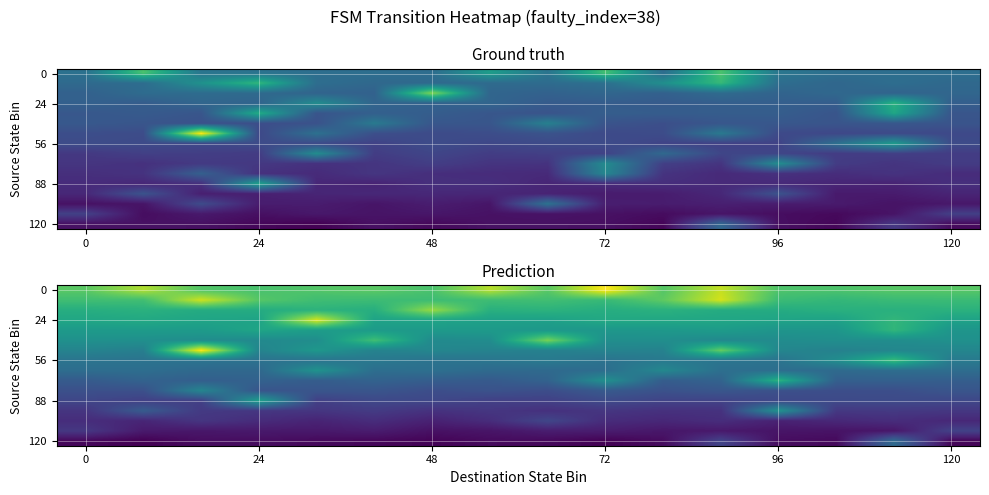

What is the spread (max minus min) of values at 10?

3.8